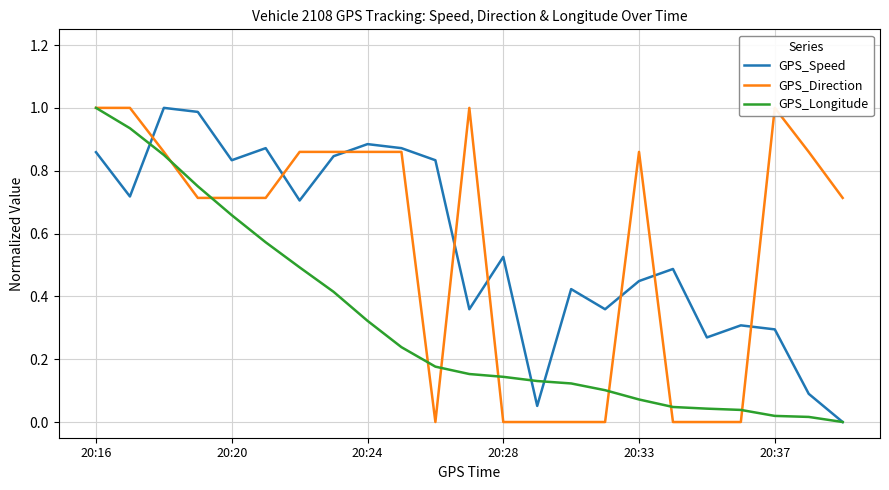

Is the value of GPS_Speed at 20:33 greater than the value of GPS_Longitude at 20:33?

Yes